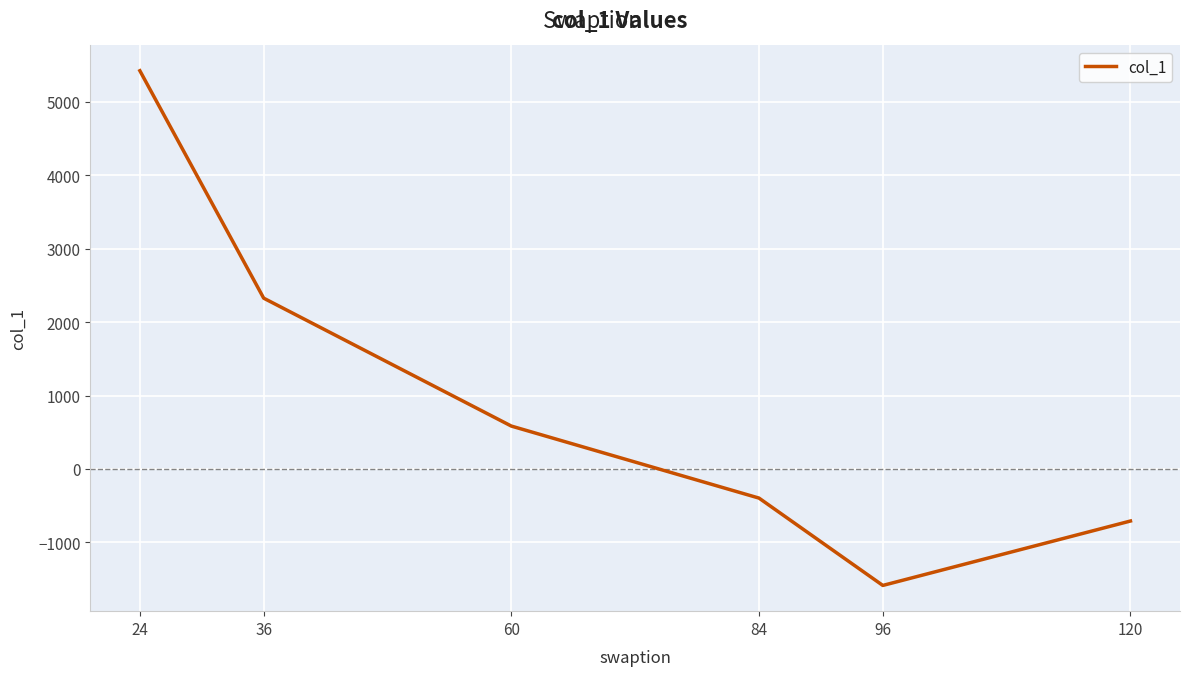

True or false: the data shows -2827.6 at 96.

False